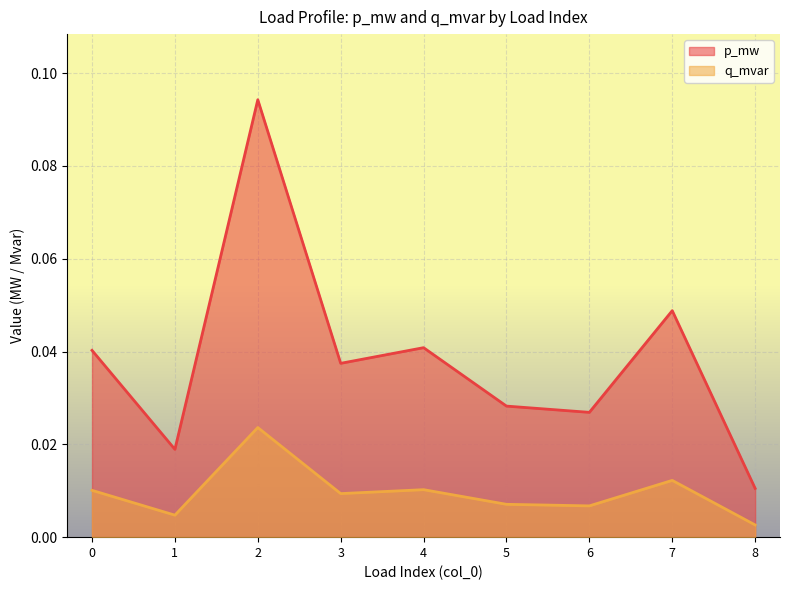

At which category does the chart reach its minimum across all series?

8